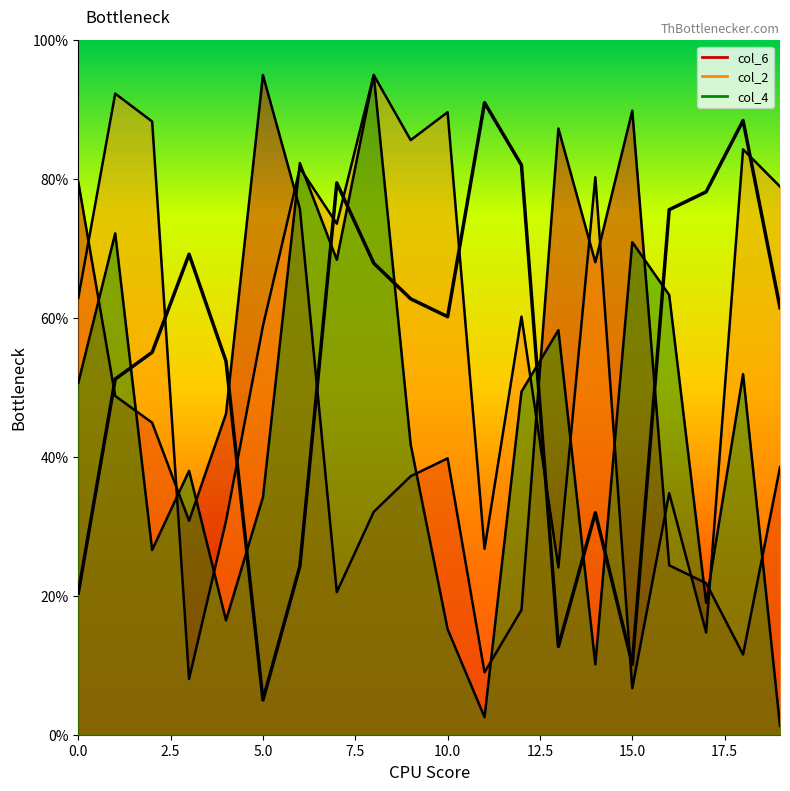

True or false: col_2 has more than 1 points higher than both neighbors.

True